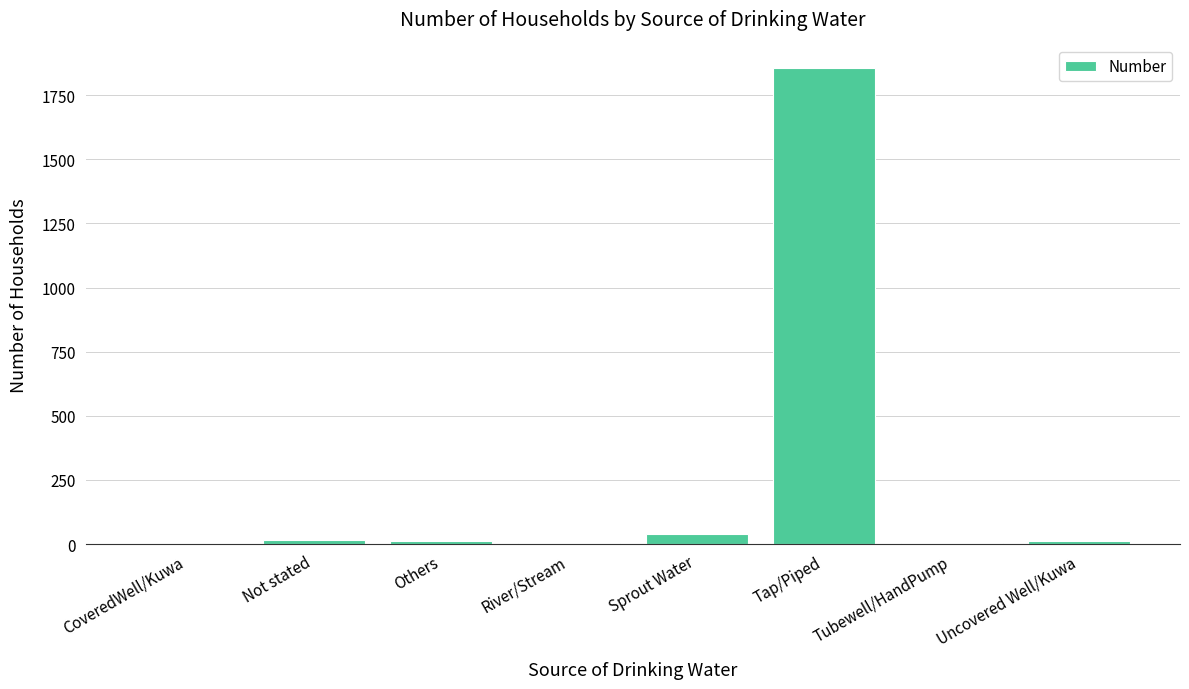

What is the difference between the values at Uncovered Well/Kuwa and Tubewell/HandPump?

10